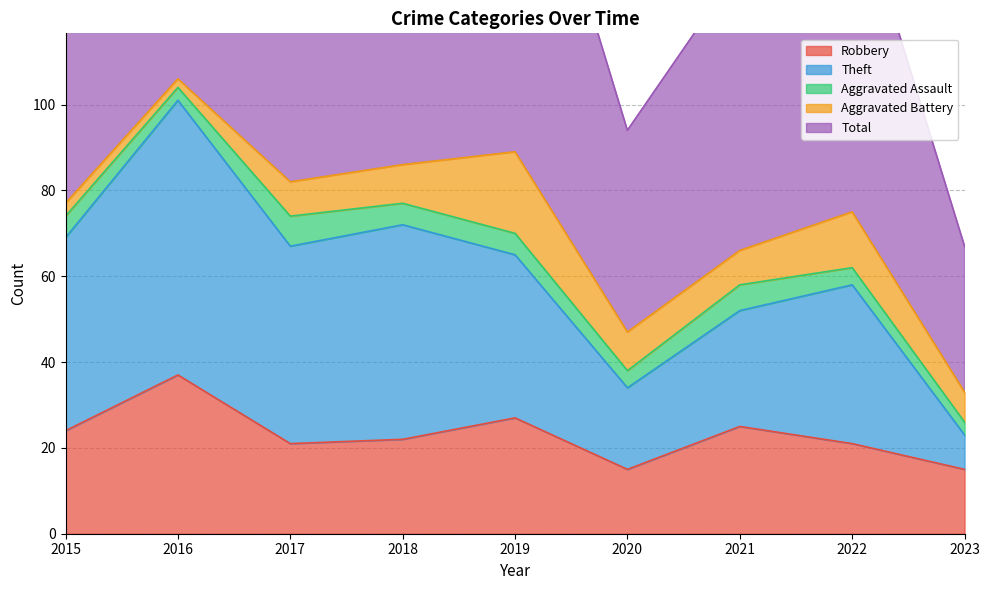

At which category does Robbery reach its first local valley?

2017